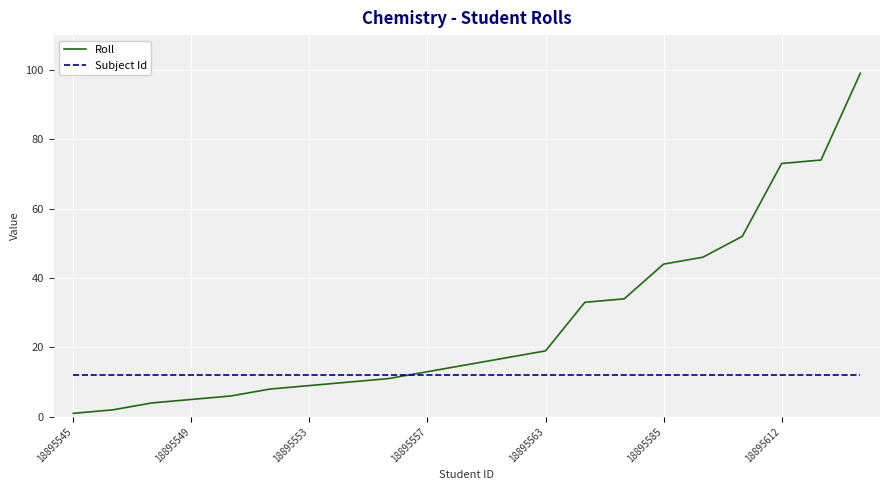

Rank the series by their maximum value, from lowest to highest.

Subject Id, Roll